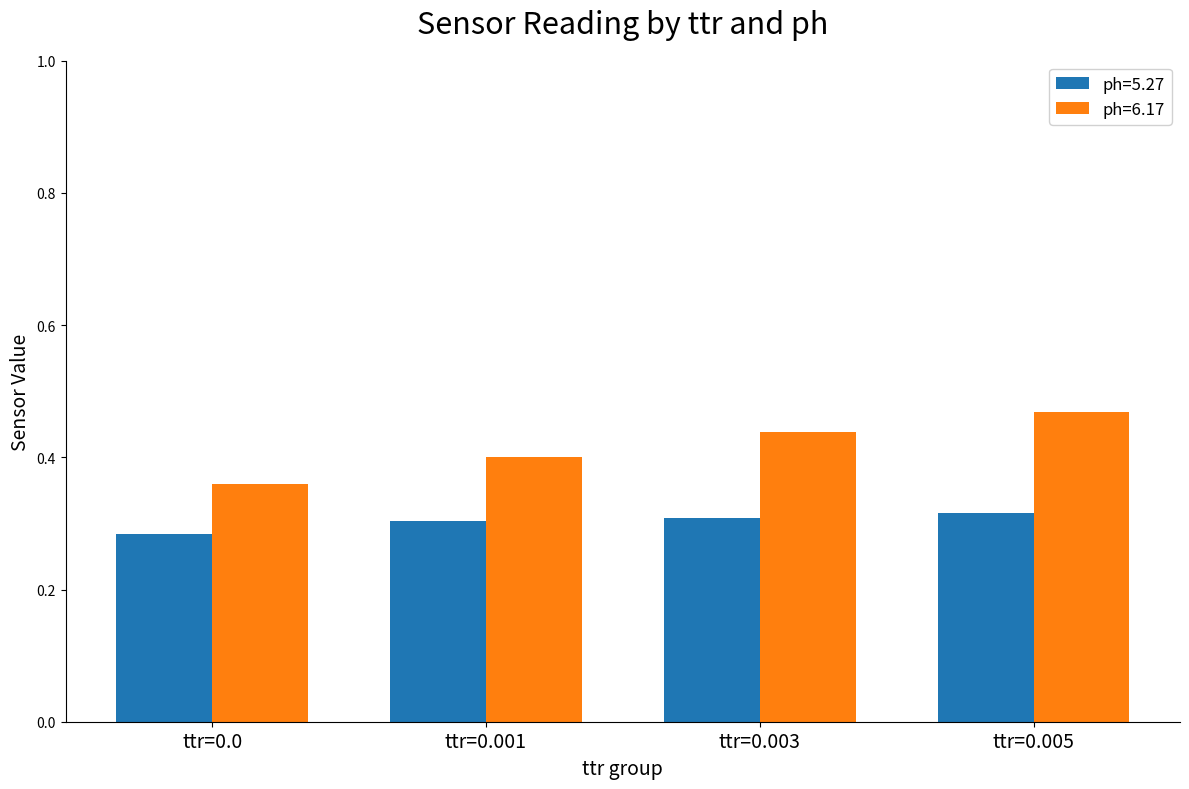

List the series in order of their peak value, highest first.

ph=6.17, ph=5.27